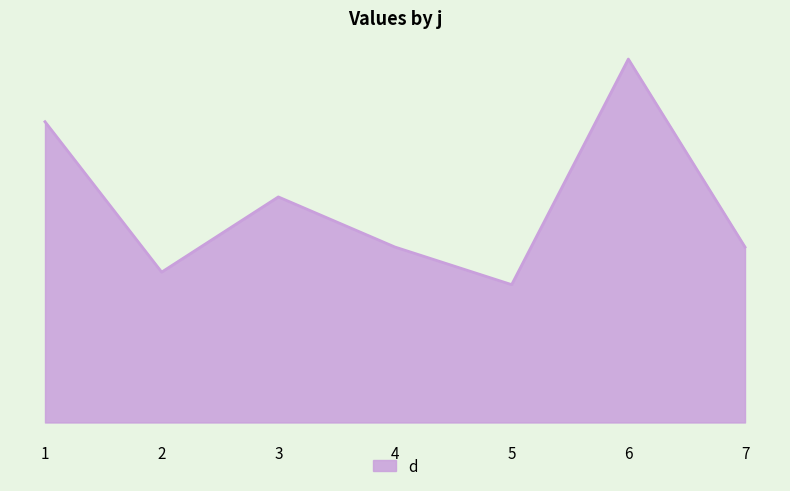

At which category does the data reach its first local peak?

3